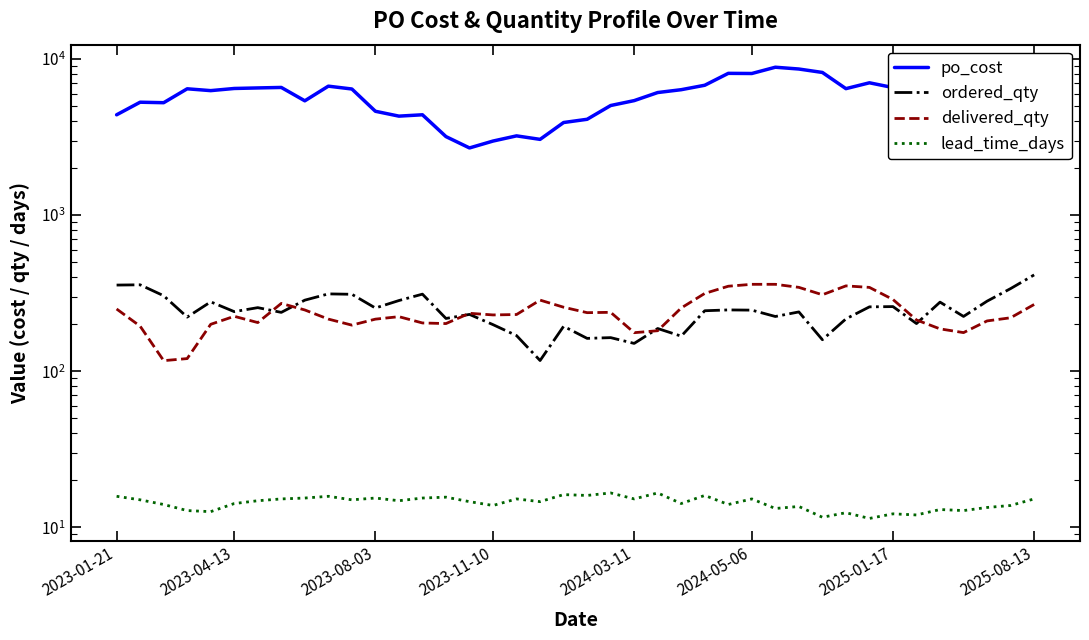

True or false: ordered_qty and po_cost intersect in this chart.

False